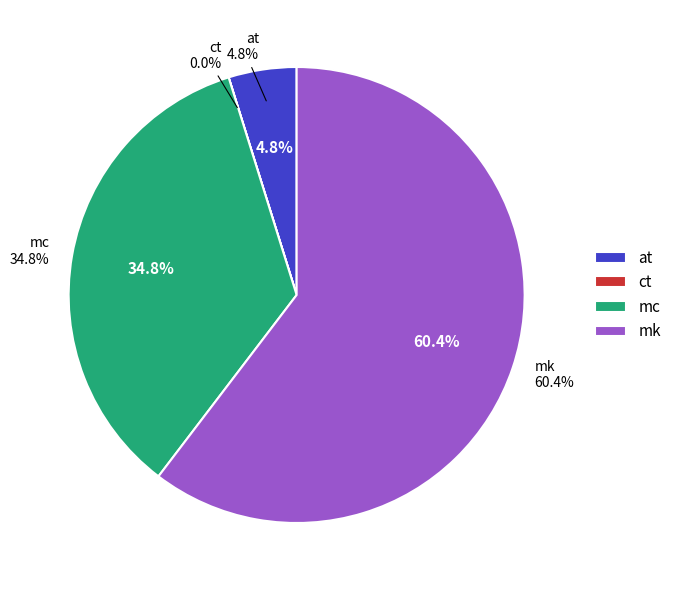

Is it true that mc is 35% of the pie?

True